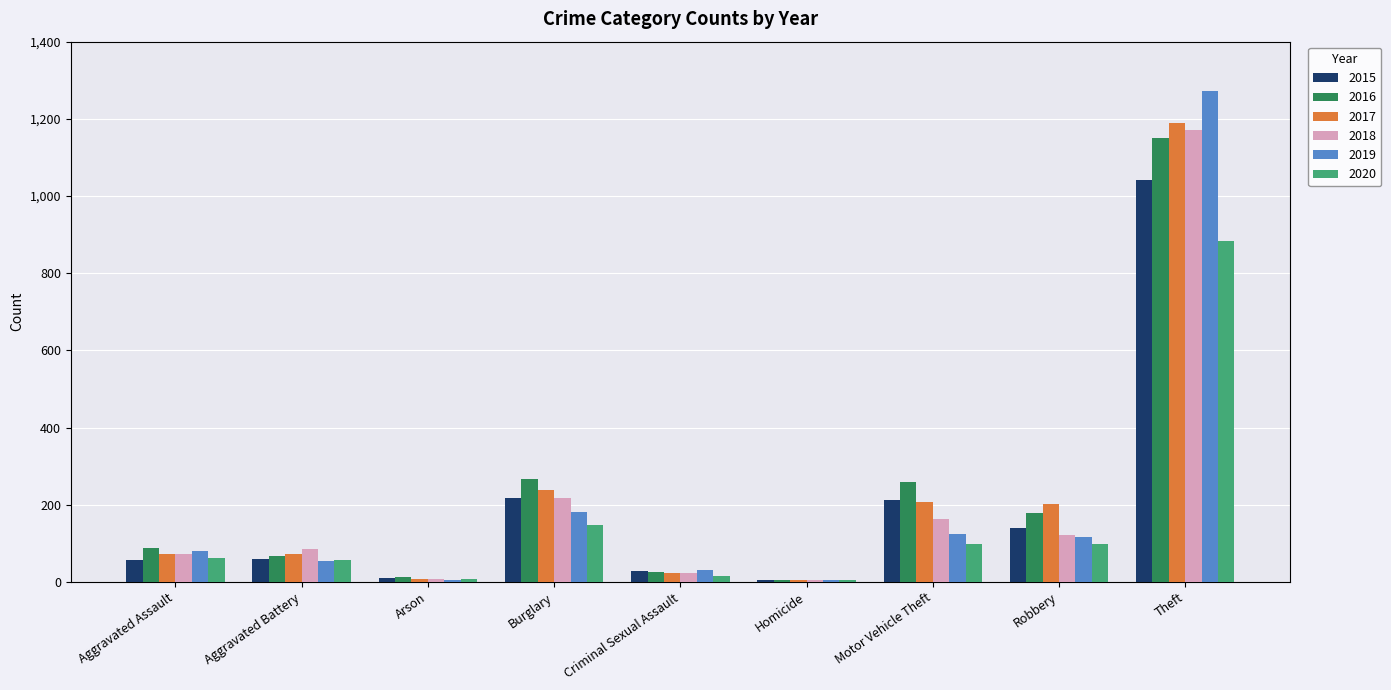

Are the bars grouped side by side (vs. stacked)?

Yes